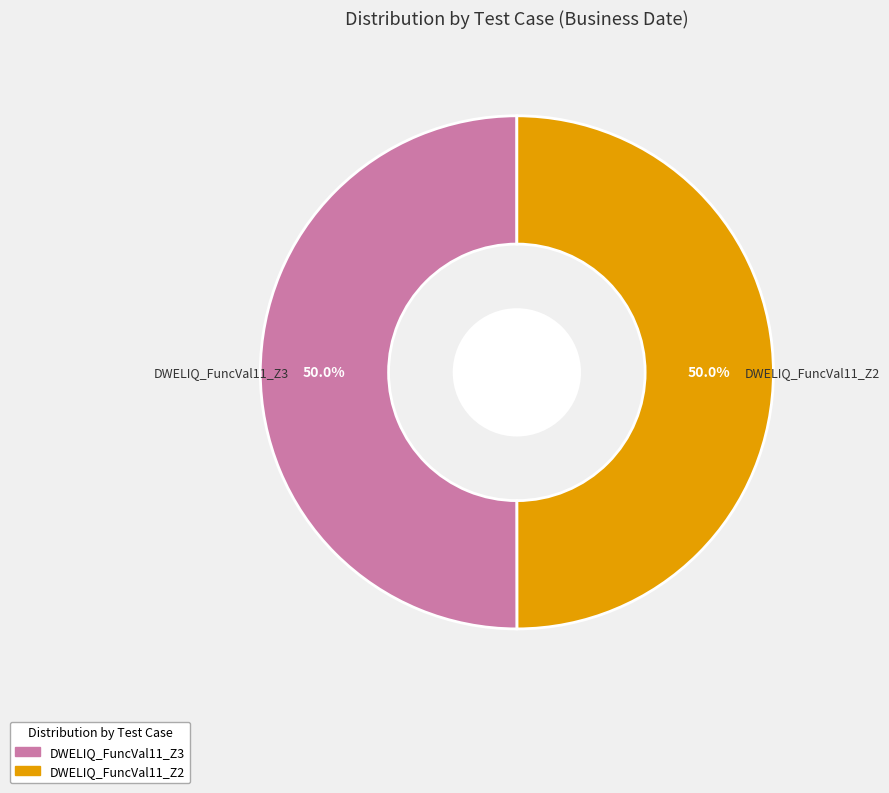

To the nearest percent, what is the average slice percentage?

50%